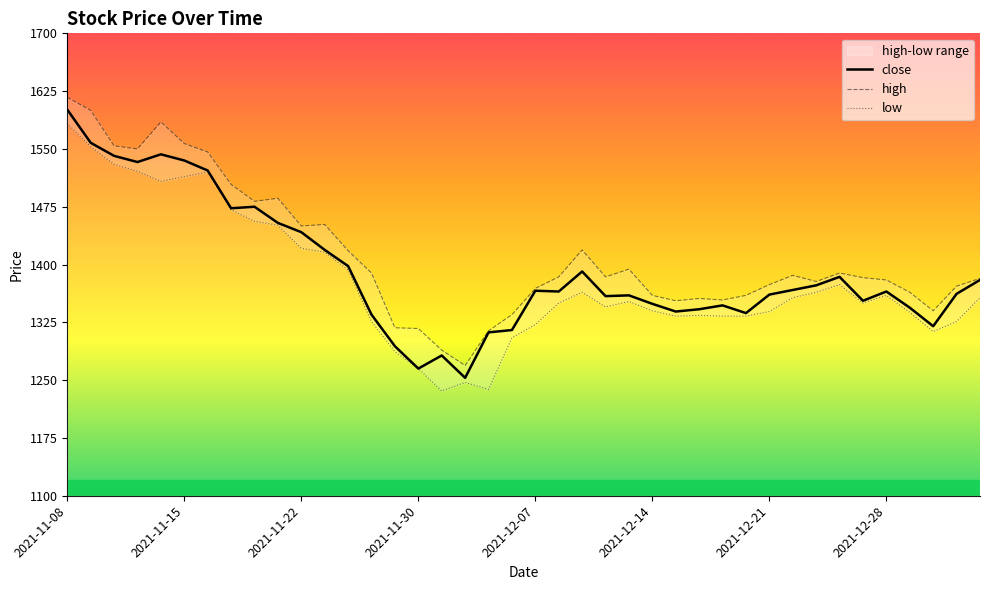

Is it true that close equals 1349 at 2021-12-14?

True